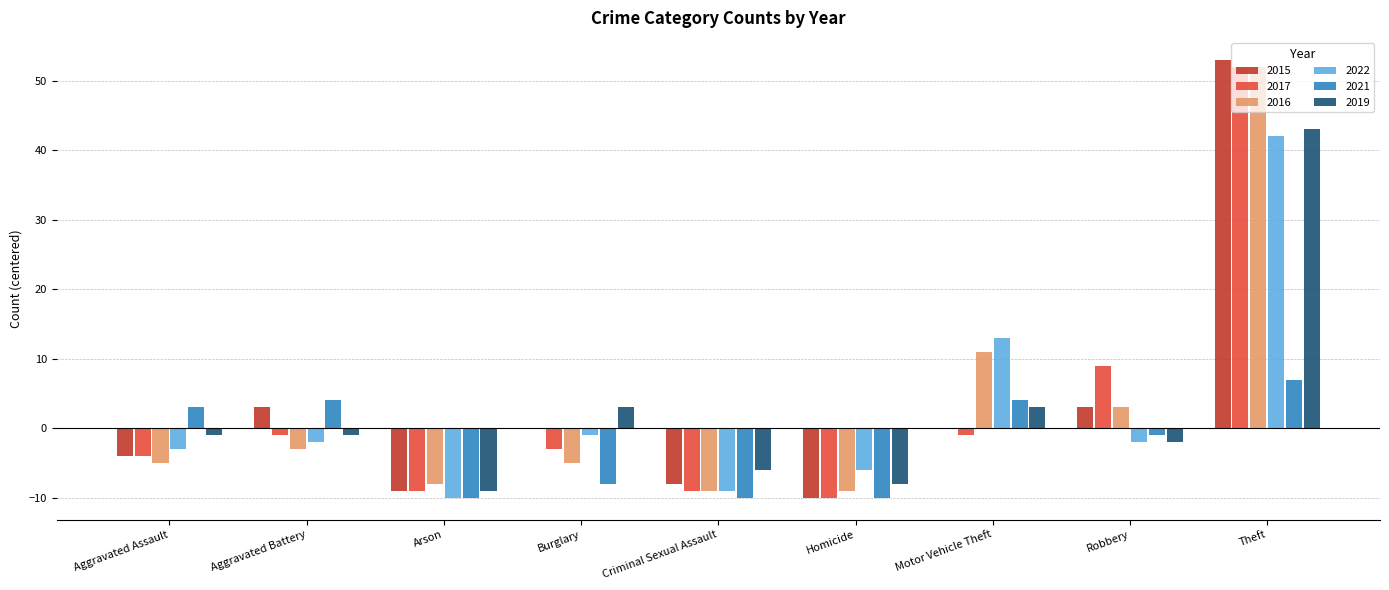

Which category has the highest value in the 2021 series?

Theft